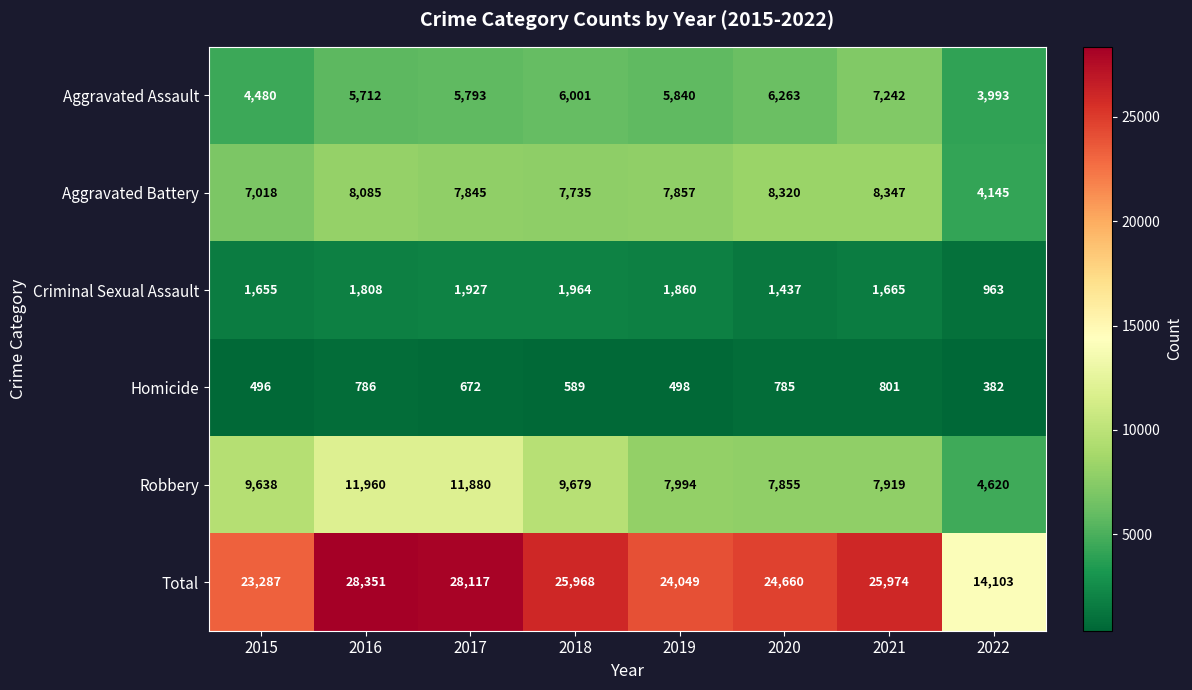

What is the lowest value of the Homicide series?

382